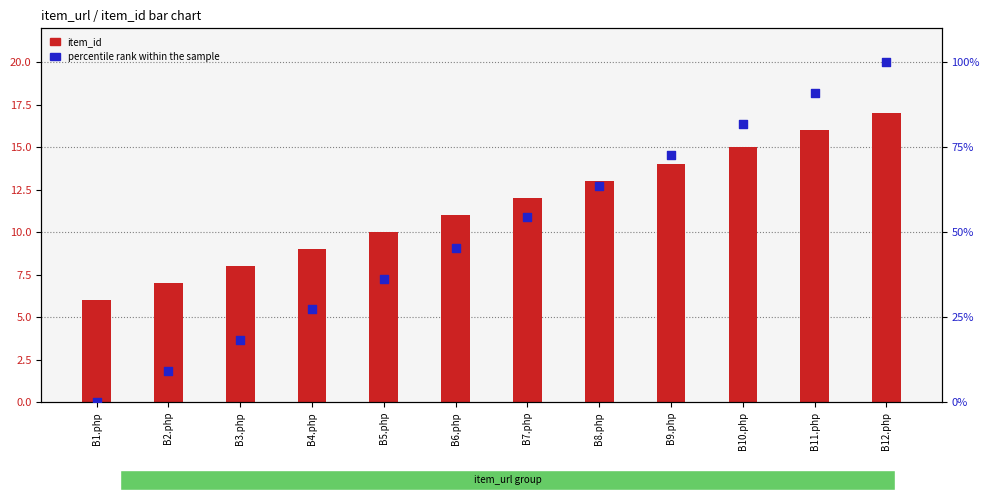

What are all the series names shown in the legend?

item_id, percentile rank within the sample